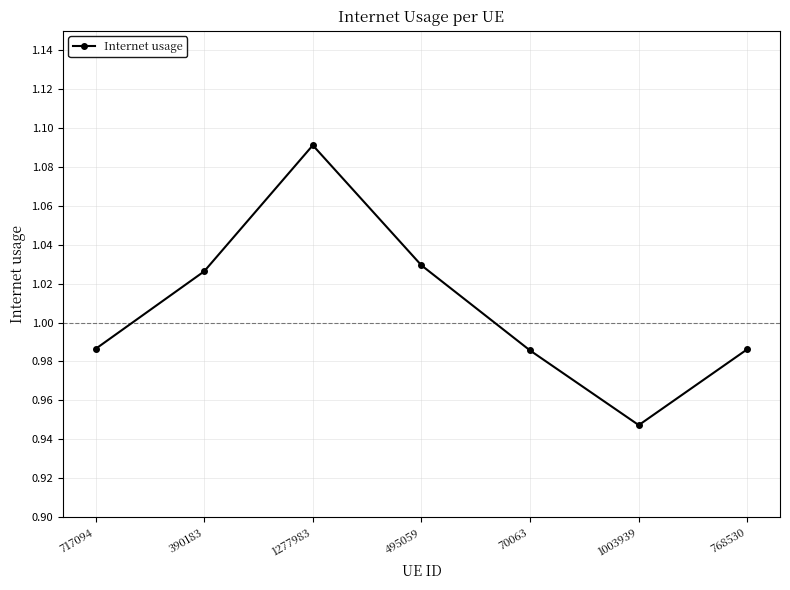

What is the sum of all values?

7.1